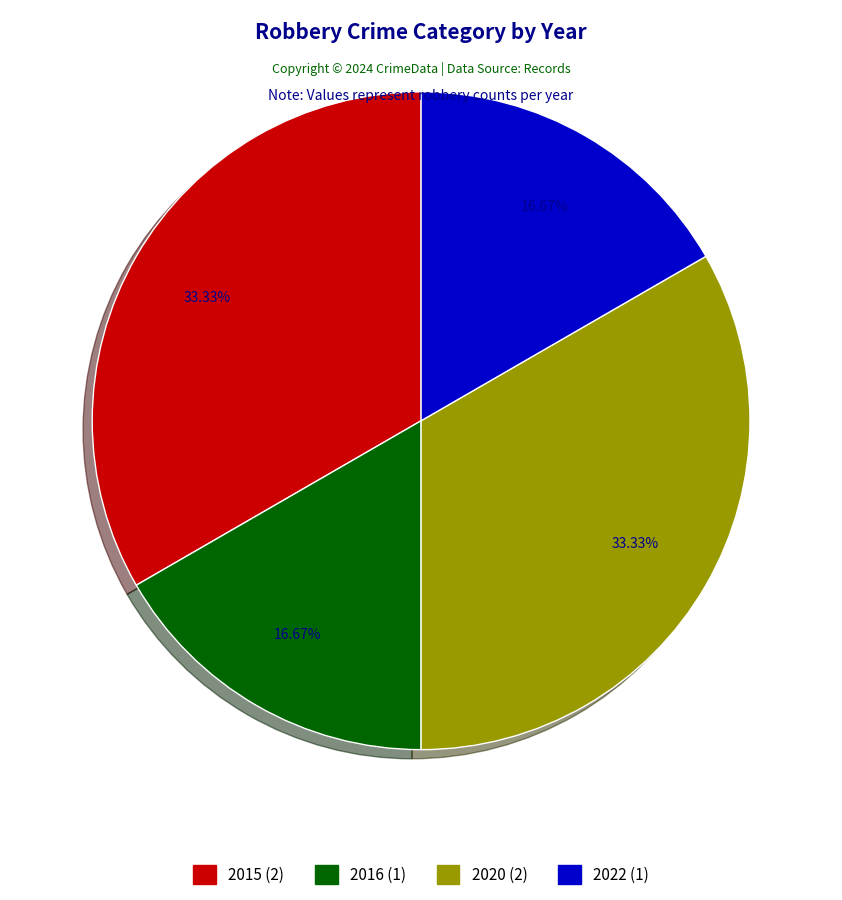

To the nearest percent, what portion does 2022 represent?

17%